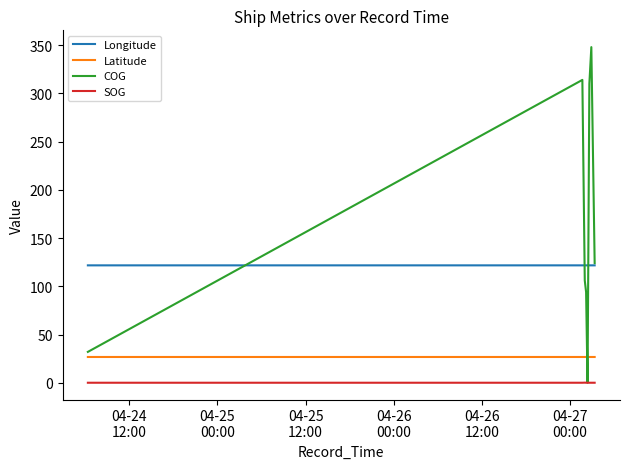

What is the minimum value for Longitude?

121.7